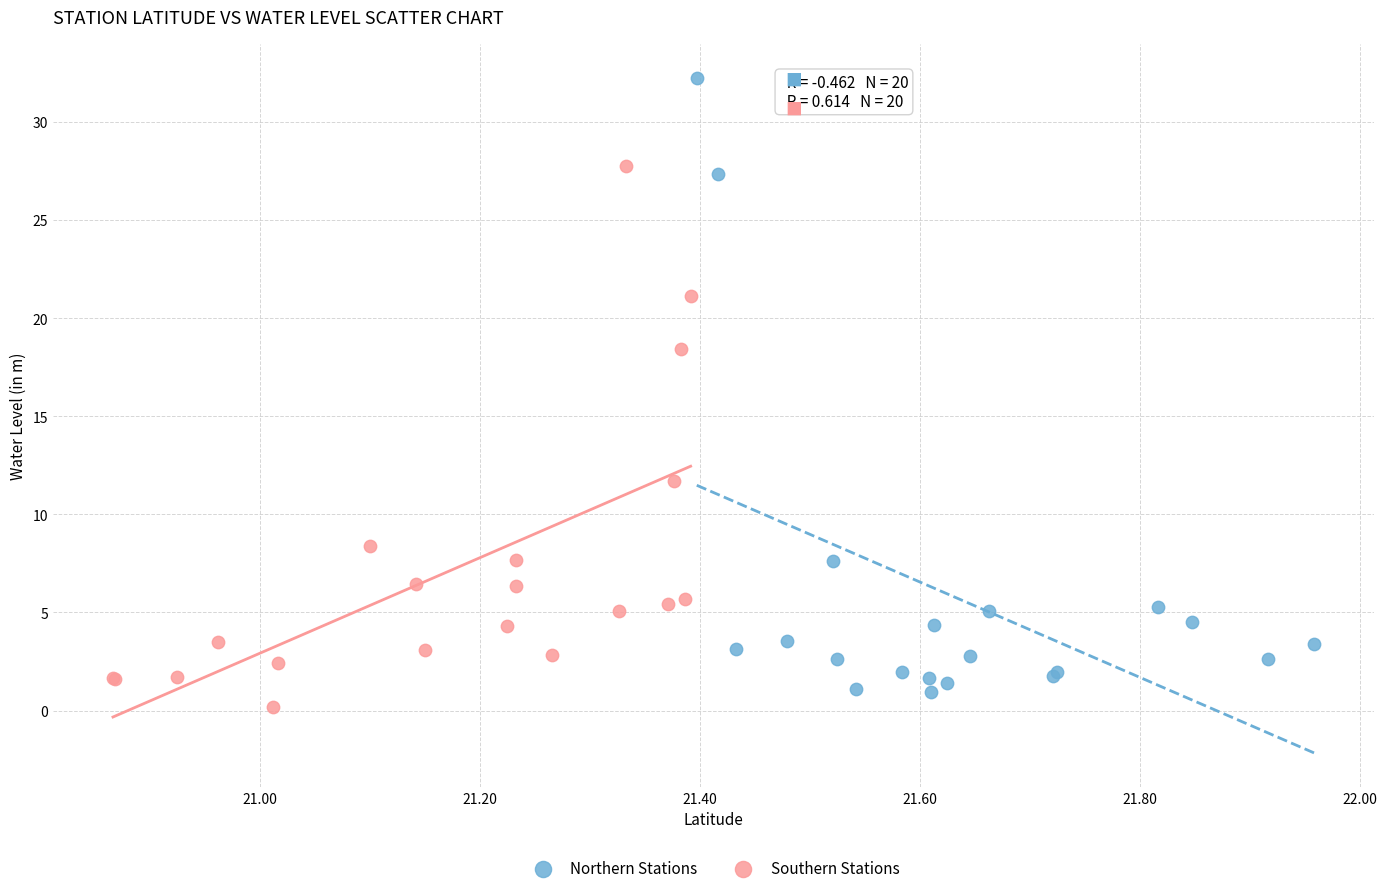

Which series contains the highest Y value?

Northern Stations